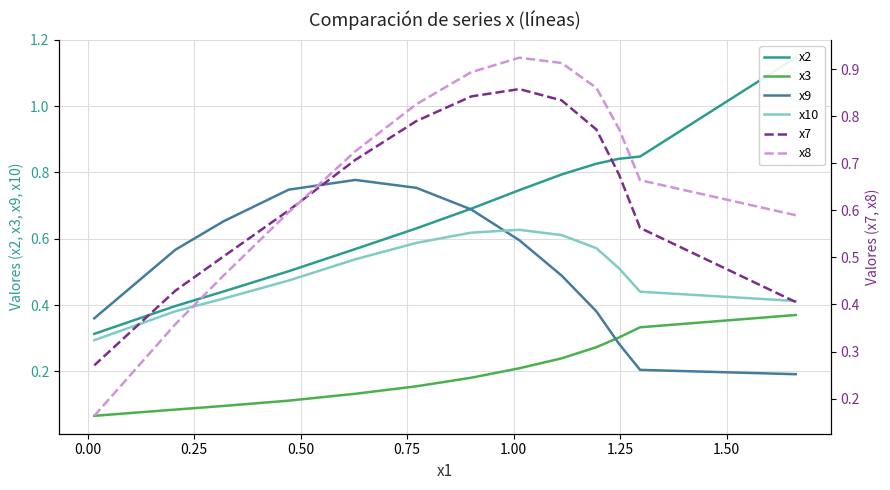

Which series has the largest total across all categories?

x8